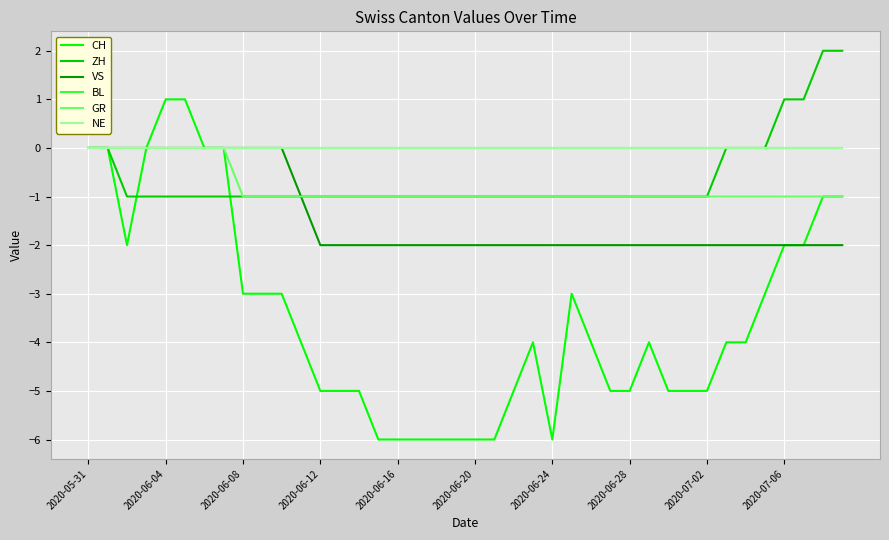

Does the chart display data point markers on the line(s)?

No